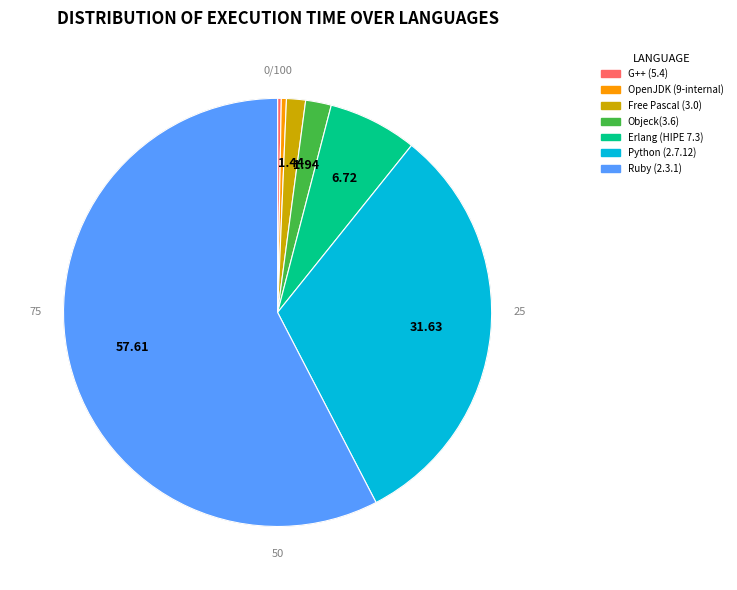

True or false: Free Pascal (3.0) accounts for 11% of the total.

False